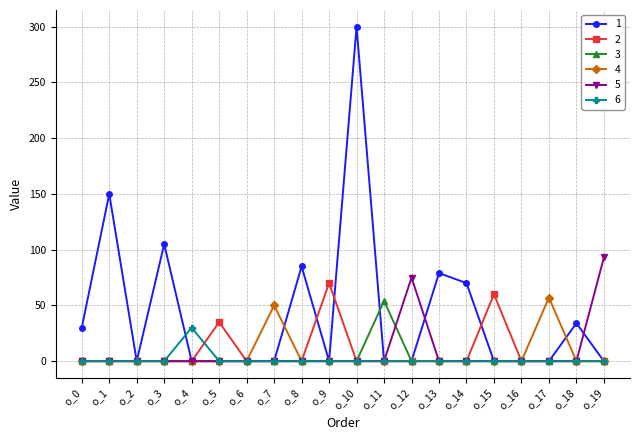

What is the total value across all series at o_11?

54